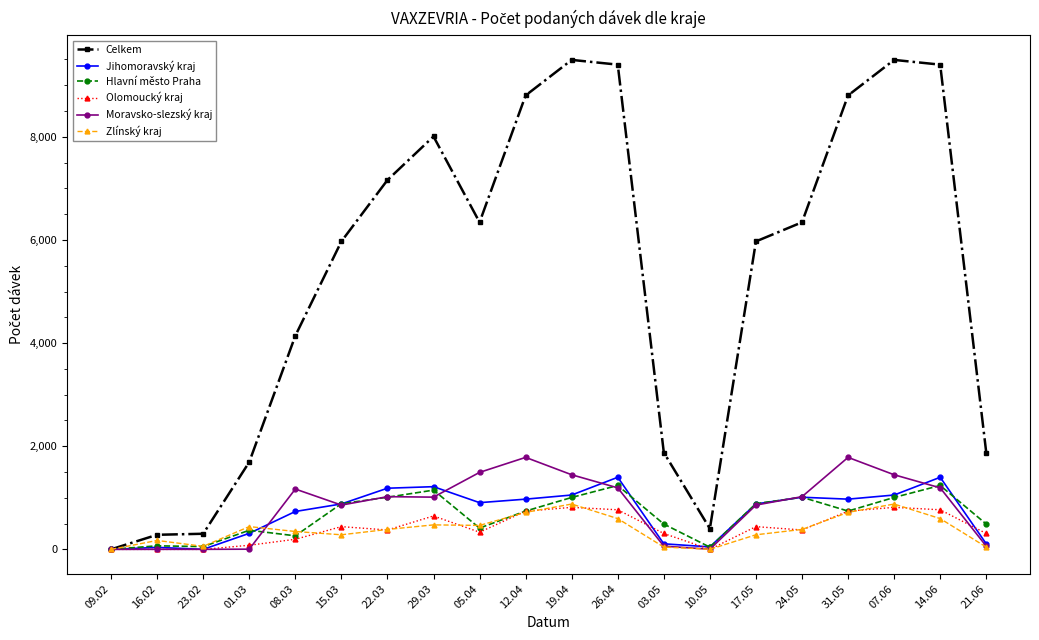

The Jihomoravský kraj series shows 1054 at 19.04. True or false?

True